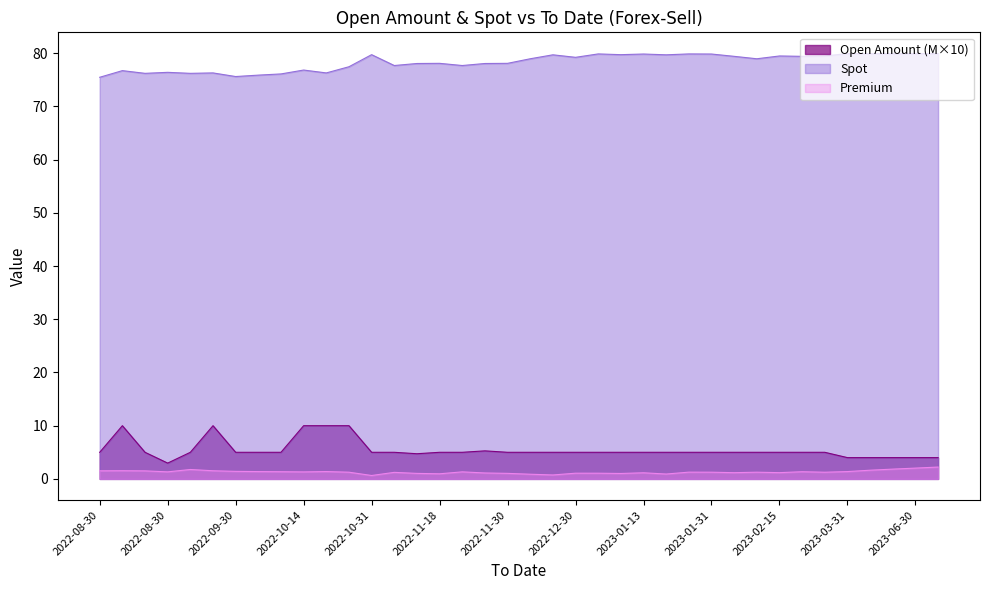

How many lines are shown in the chart?

3